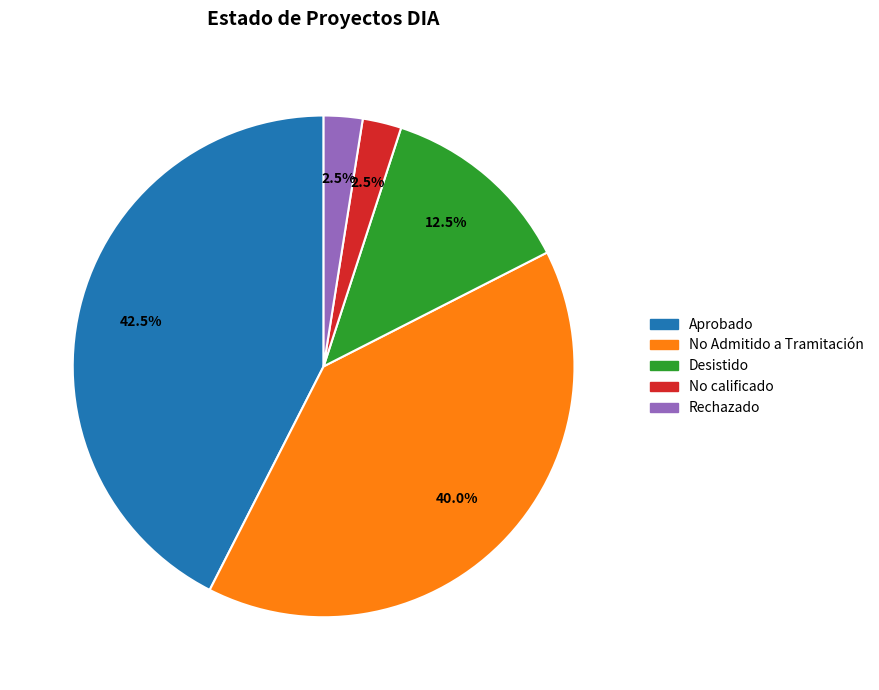

What portion of the pie excludes Desistido?

87.5%